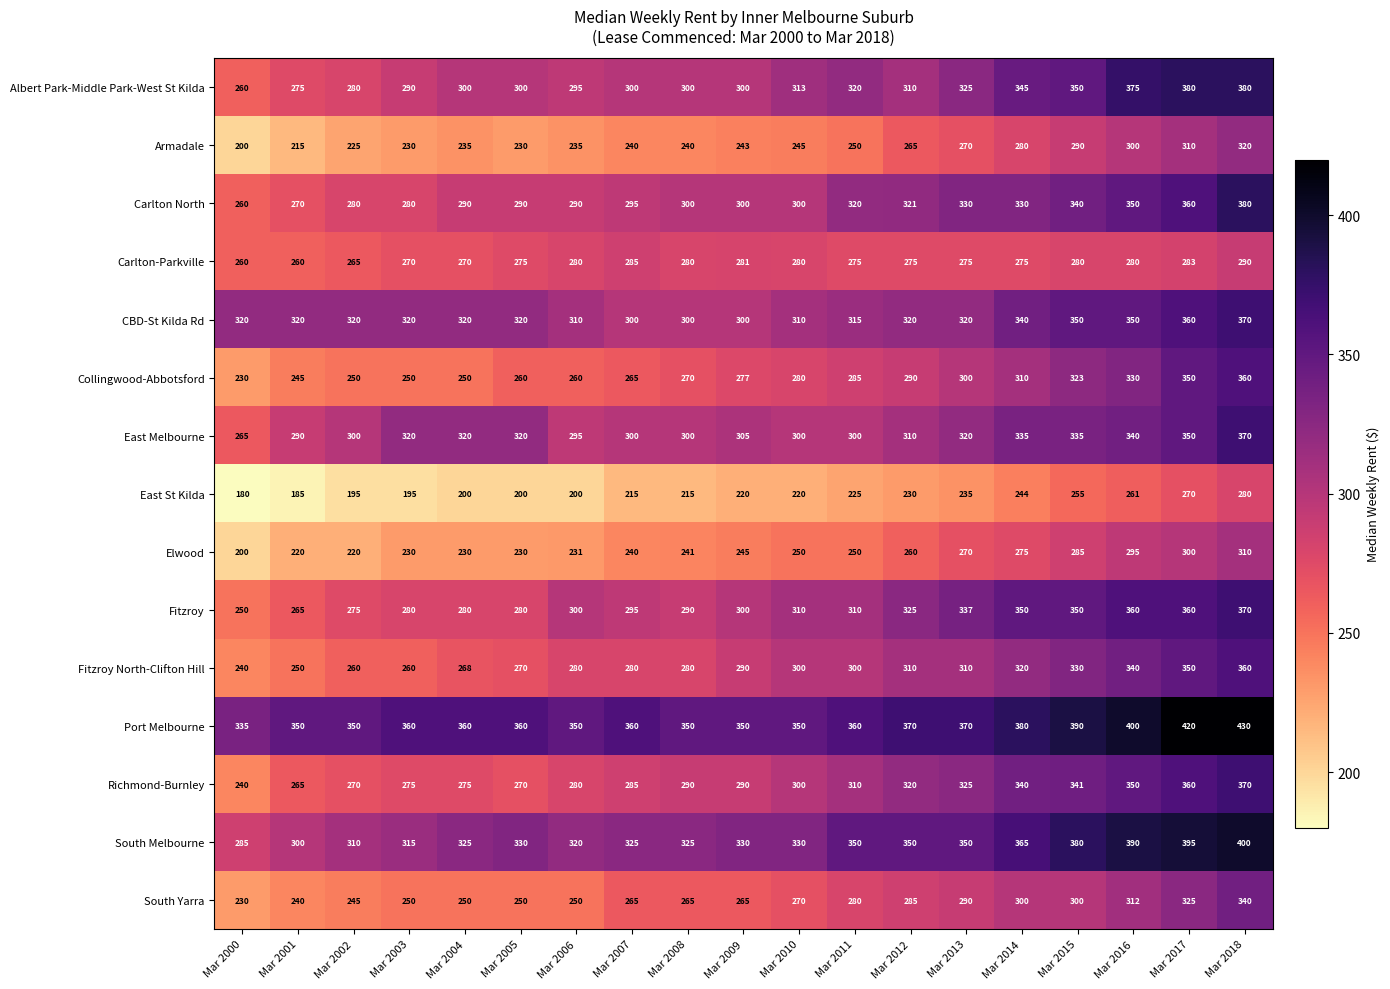

Which label corresponds to the largest value in the chart?

Mar 2018